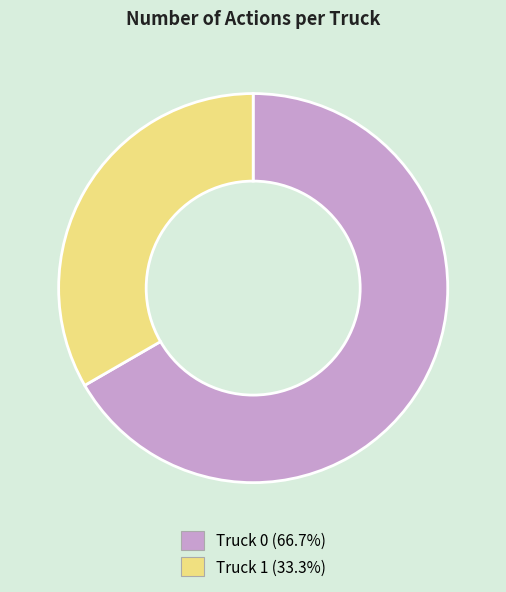

Approximately how many times larger is the value at Truck 0 compared to Truck 1?

2.0